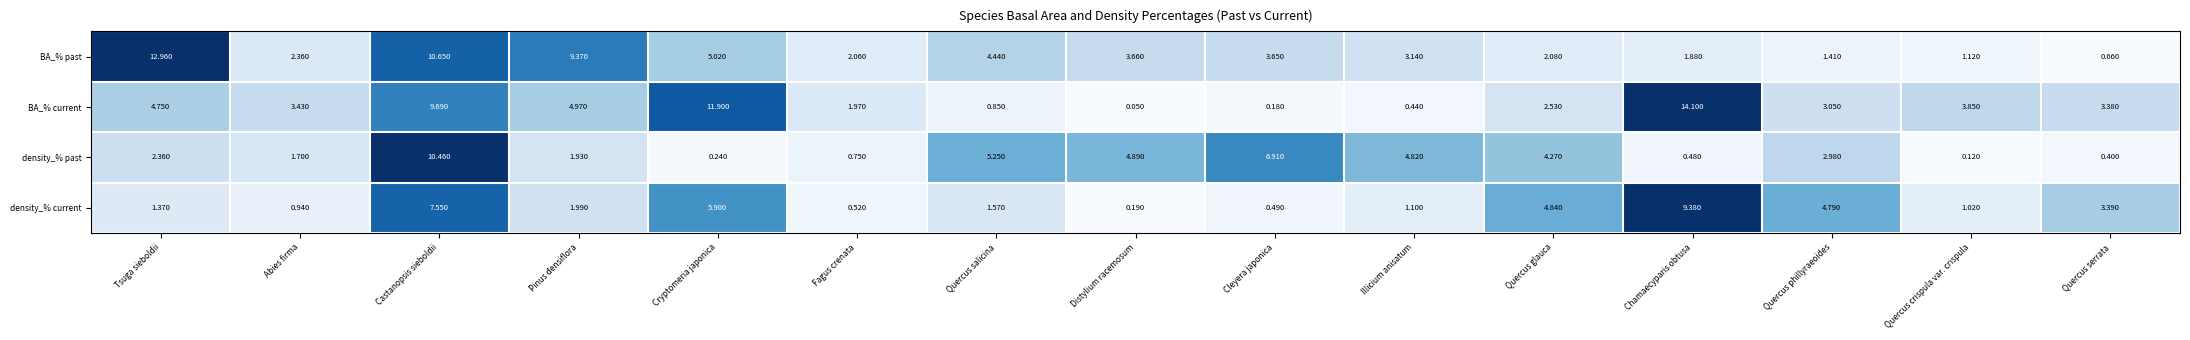

Which series has the widest spread of values?

BA_% current